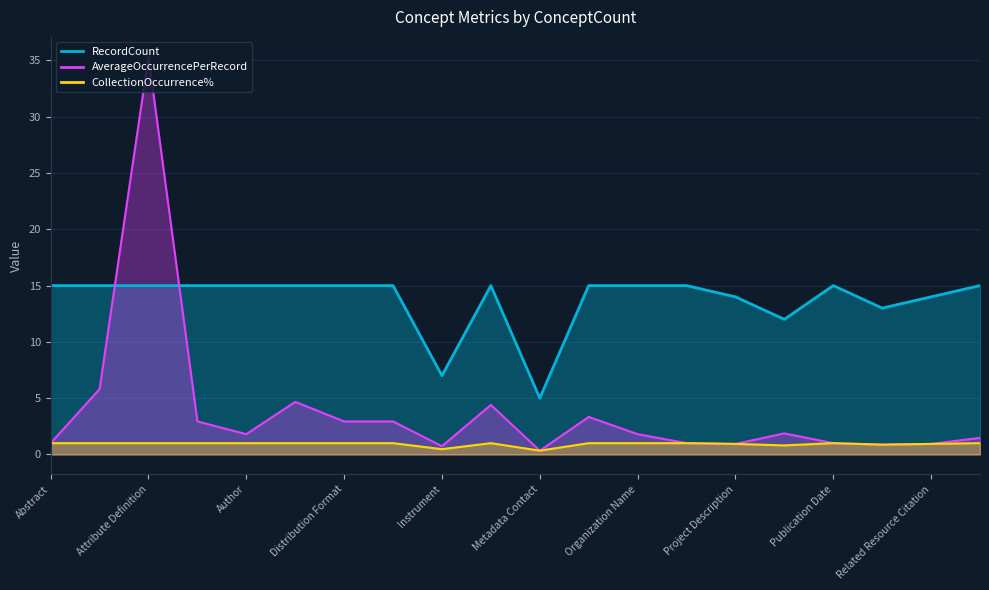

True or false: CollectionOccurrence% has more than 0 interior local peaks.

True